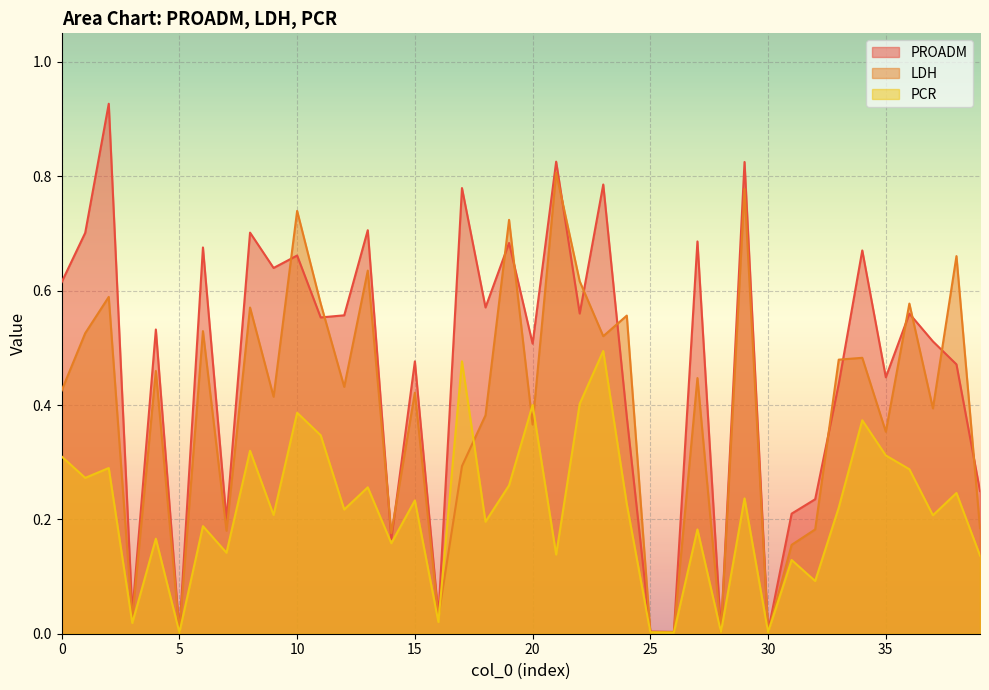

Rank the series by their maximum value, from highest to lowest.

PROADM, LDH, PCR